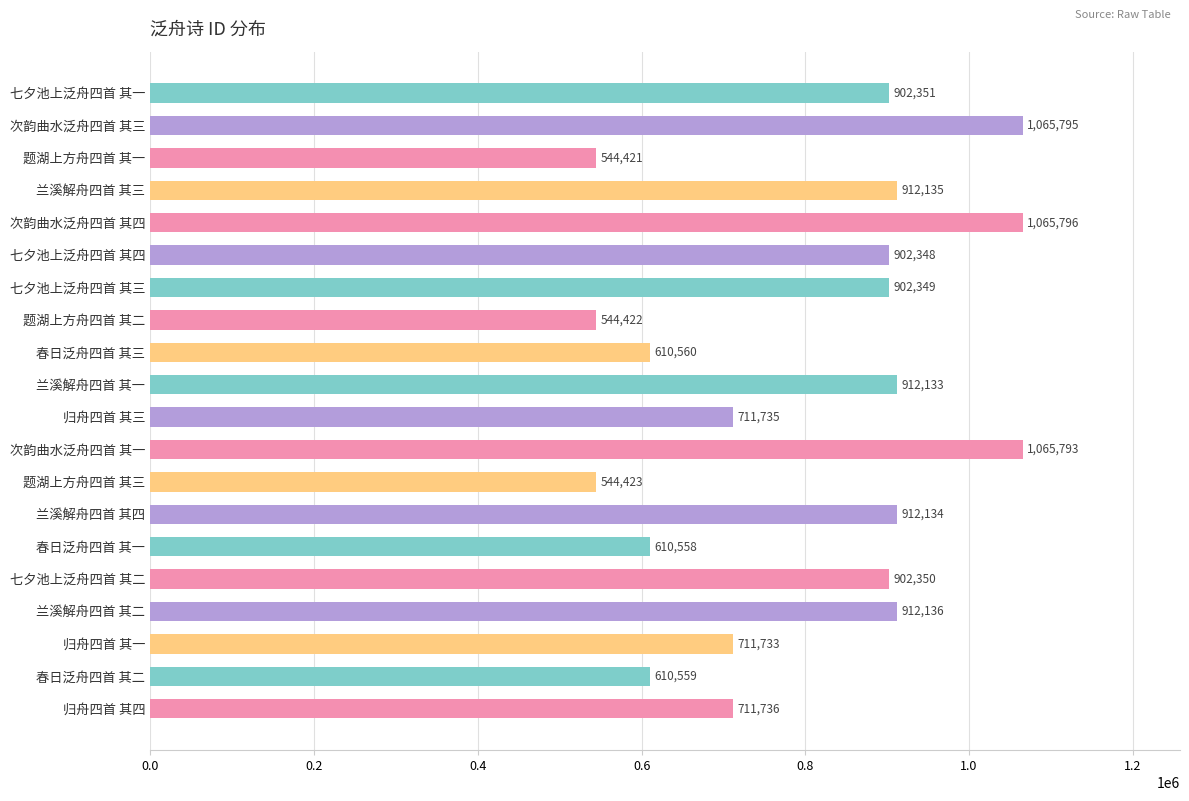

The value at 七夕池上泛舟四首 其二 is 902350. True or false?

True